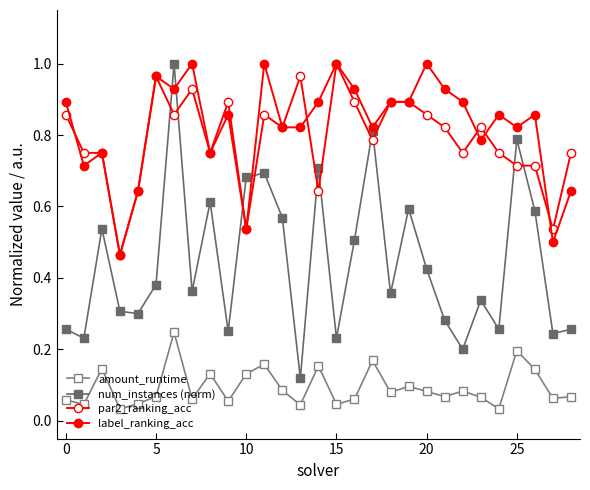

What is the sum of all amount_runtime values?

2.7